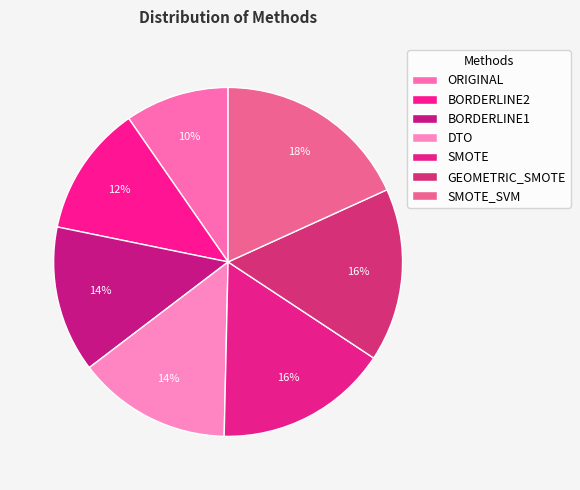

Which slice is the smallest?

ORIGINAL